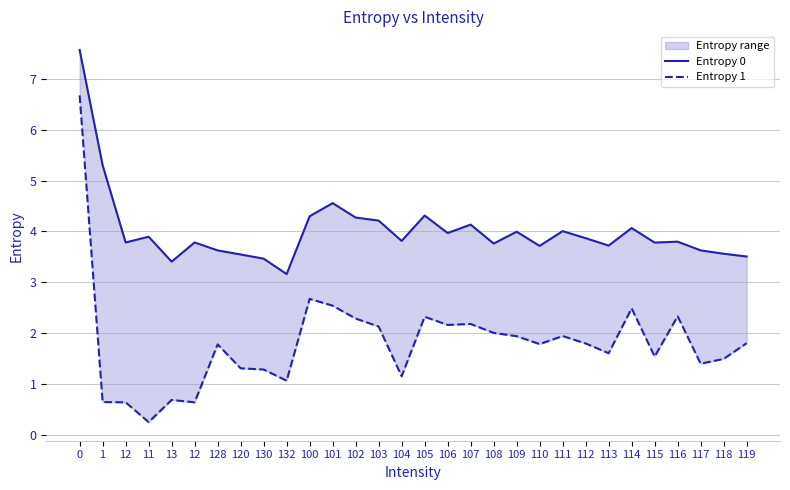

List the series in order of their peak value, highest first.

Entropy 0, Entropy 1